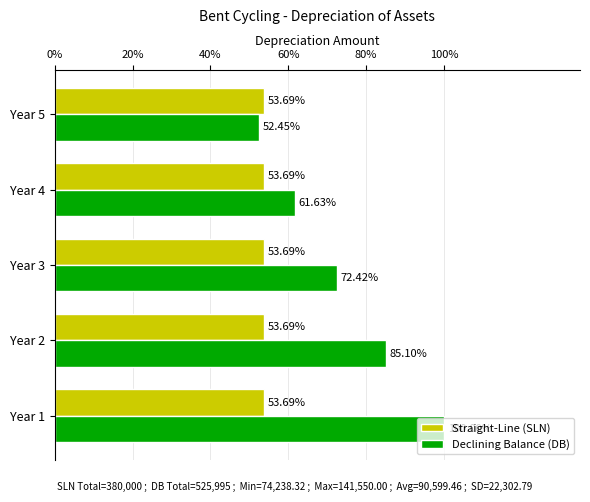

What are all the series names shown in the legend?

Straight-Line (SLN), Declining Balance (DB)